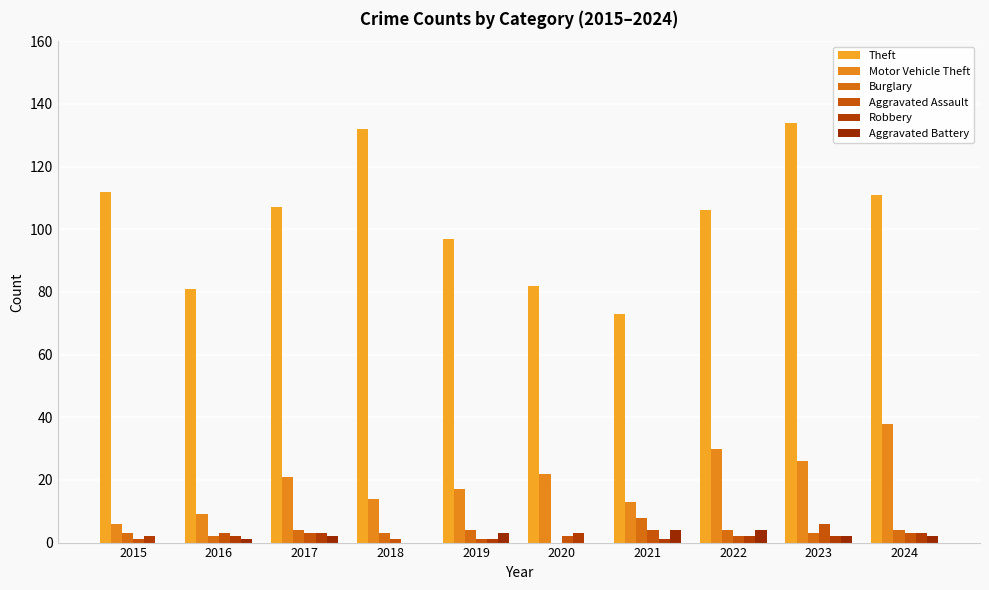

What is the difference between the second highest and second lowest values in the Theft series?

51